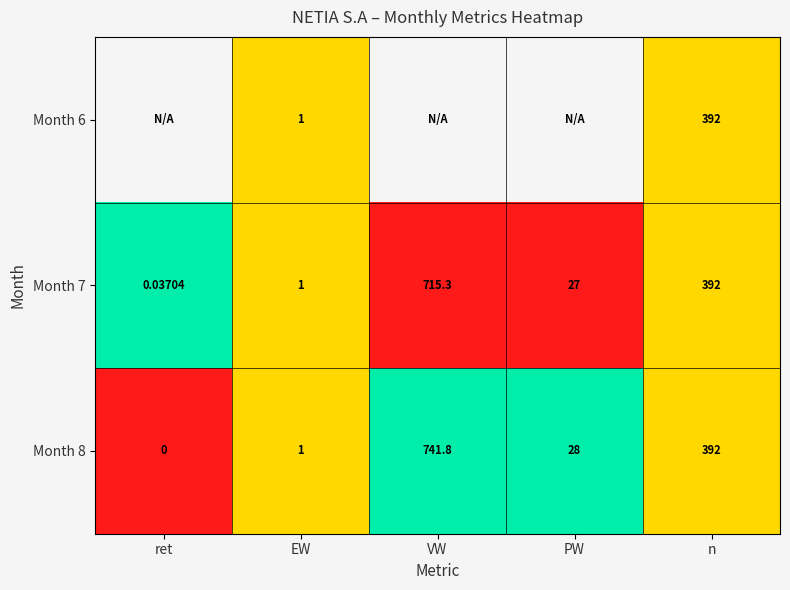

Where is Month 8 nearest to the value 370?

n